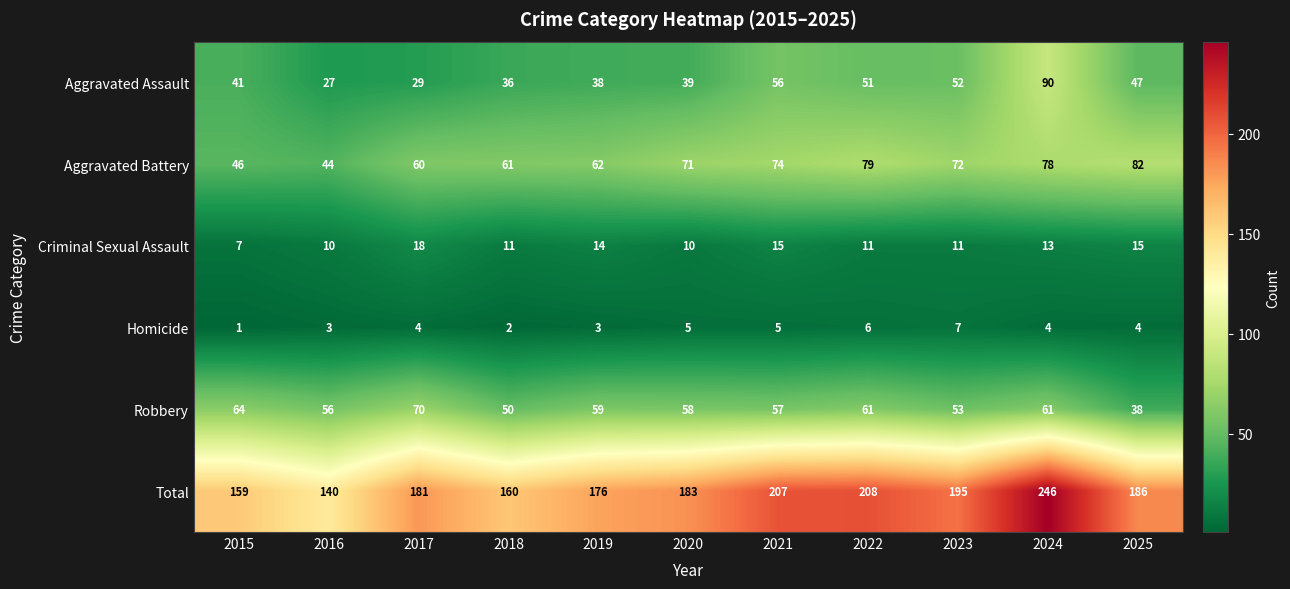

Which label corresponds to the smallest value in the chart?

2015